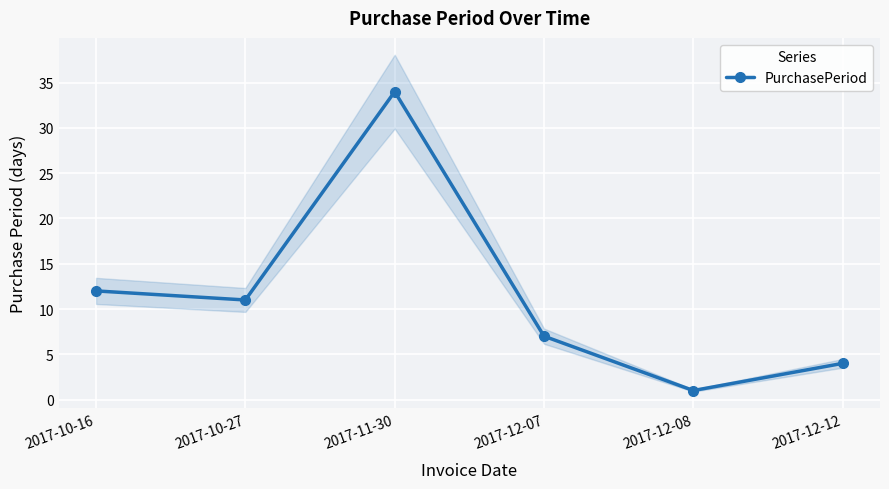

Which label corresponds to the largest value in the chart?

2017-11-30